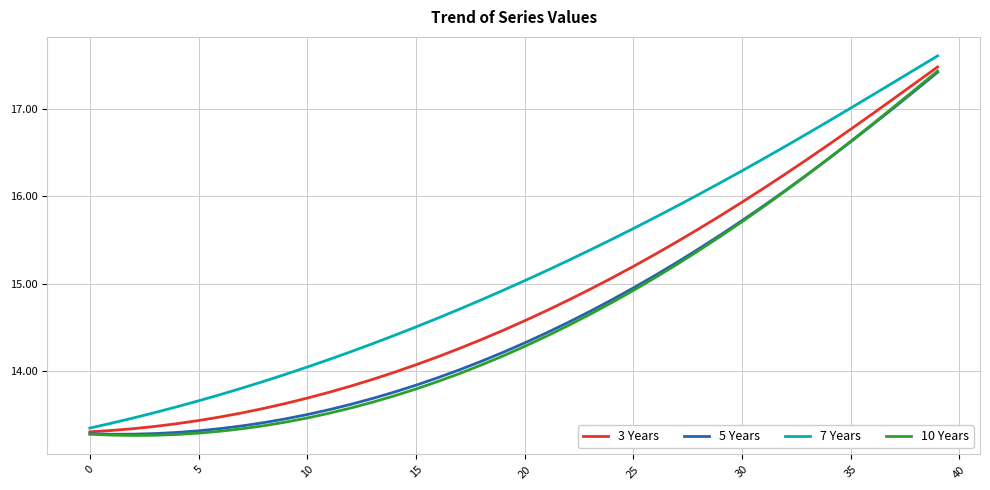

What is the greatest value displayed?

17.6